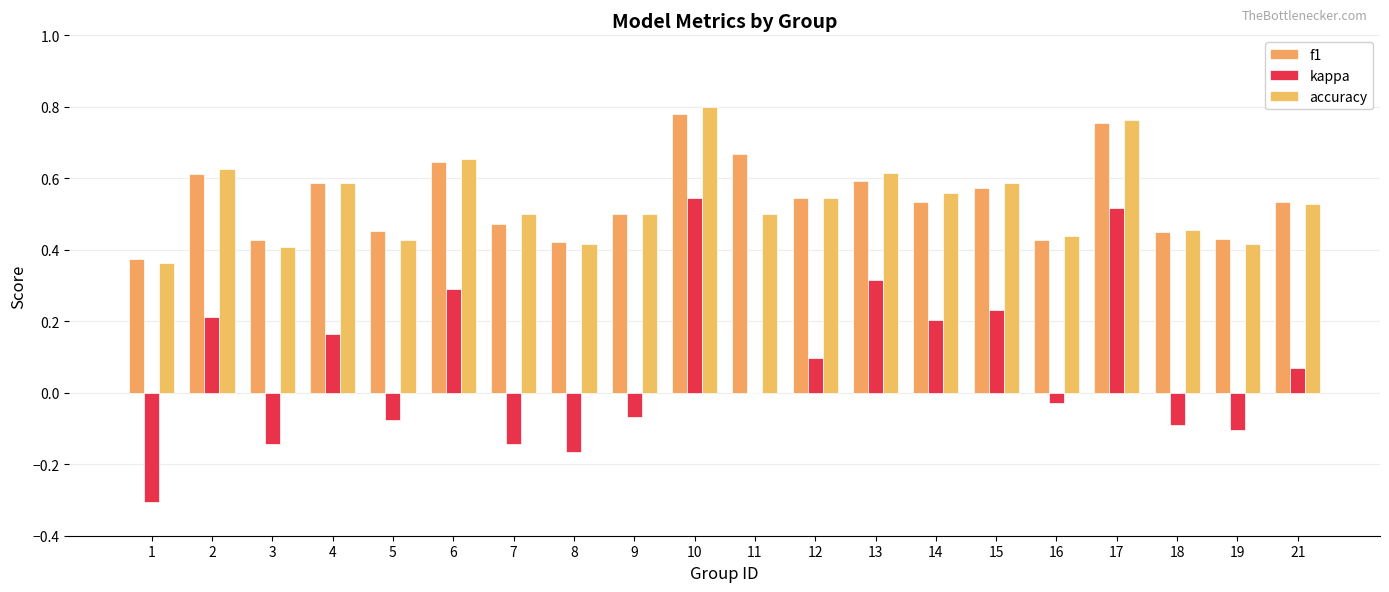

How many distinct data groups are displayed?

3